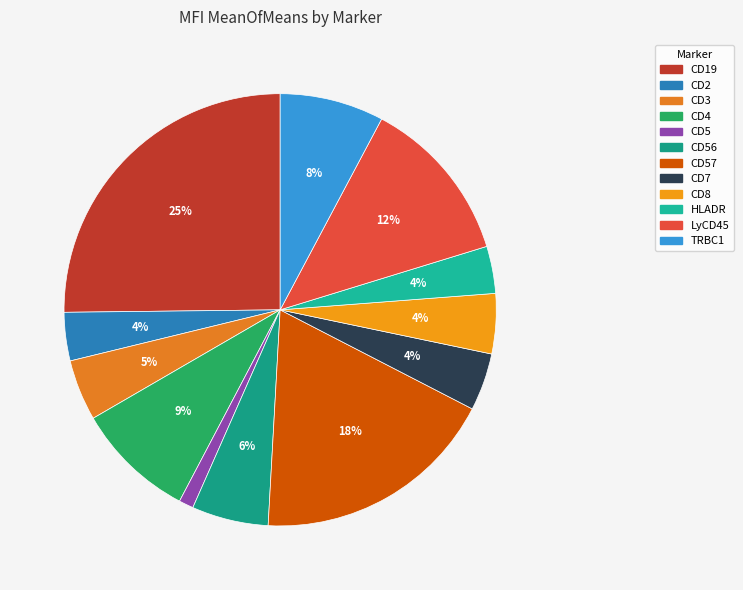

Is there any slice that represents more than half of the pie?

No